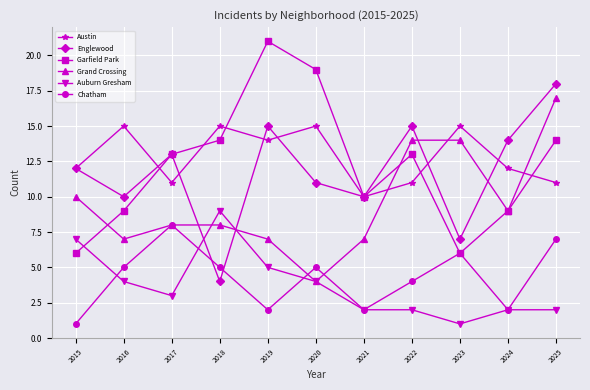

How many lines are shown in the chart?

6